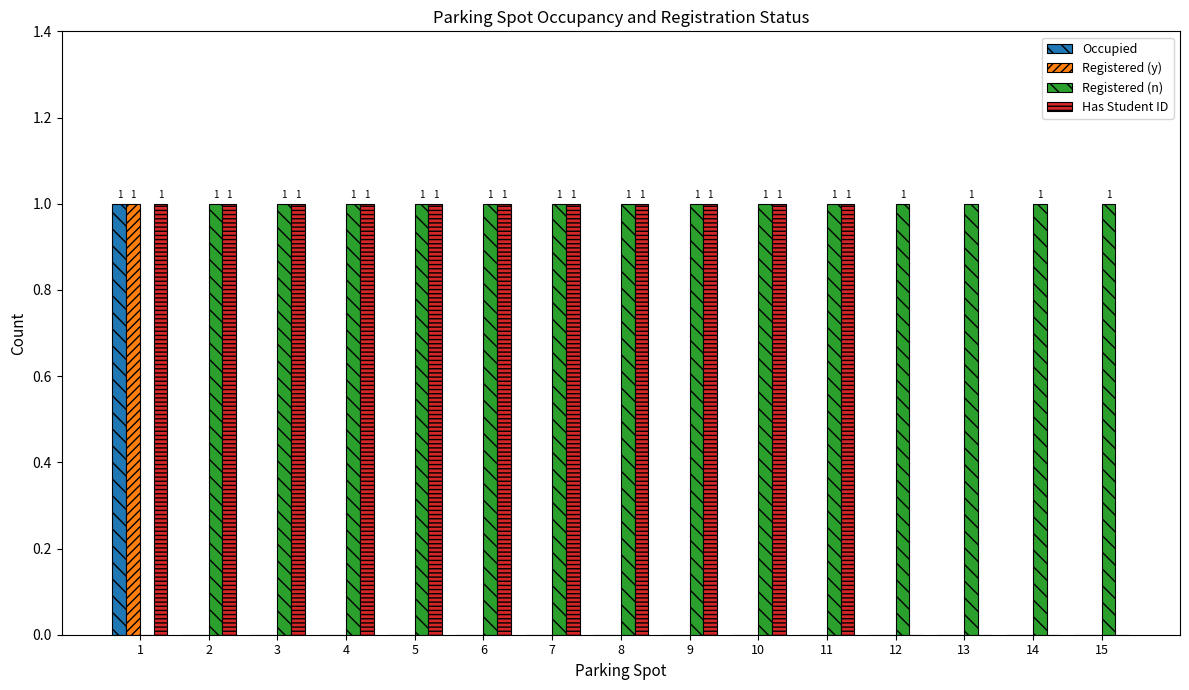

At which label is Registered (n) closest to 0?

1